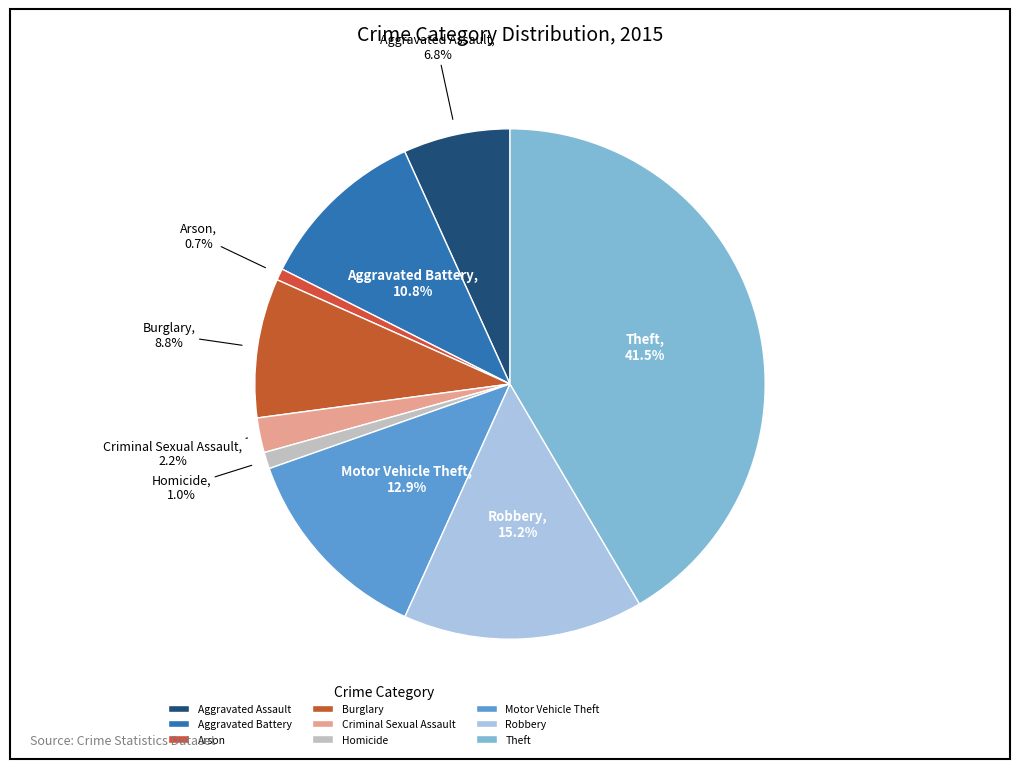

To the nearest percent, what portion does Aggravated Assault represent?

7%